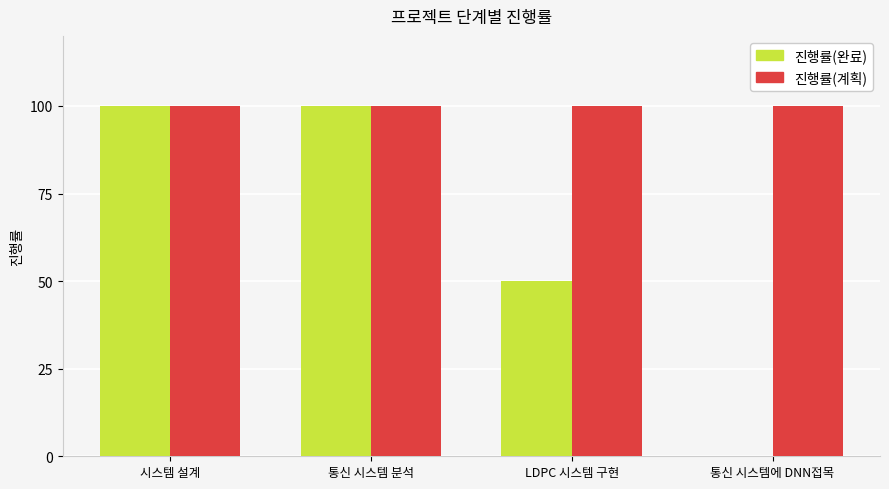

What are all the series names shown in the legend?

진행률(완료), 진행률(계획)